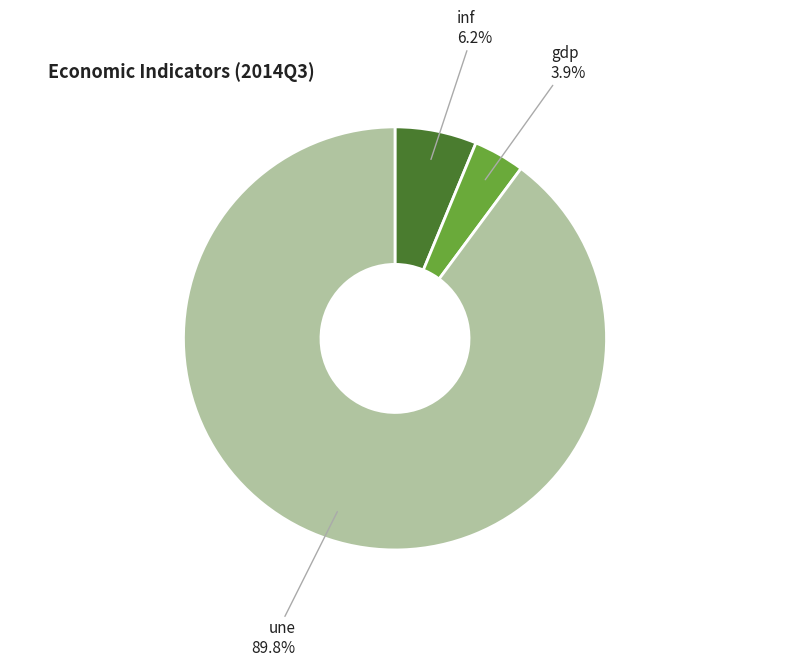

What is the smallest slice in the pie chart?

gdp